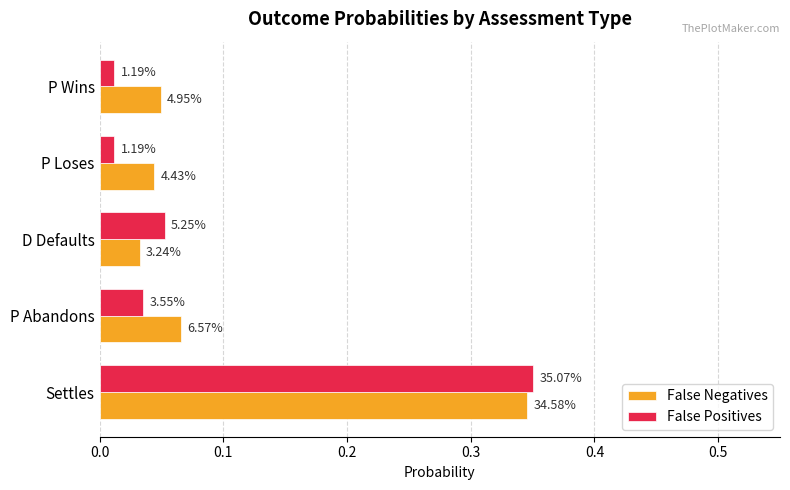

What are all the series names shown in the legend?

False Negatives, False Positives